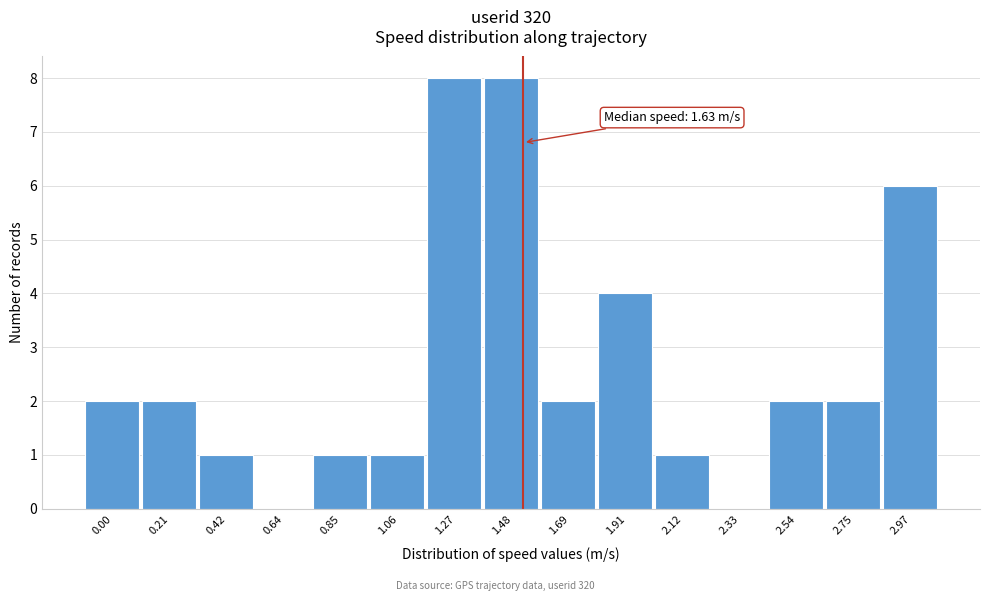

Reading right to left, list all the values displayed in this chart.

2.97=6	2.75=2	2.54=2	2.33=0	2.12=1	1.91=4	1.69=2	1.48=8	1.27=8	1.06=1	0.85=1	0.64=0	0.42=1	0.21=2	0.00=2